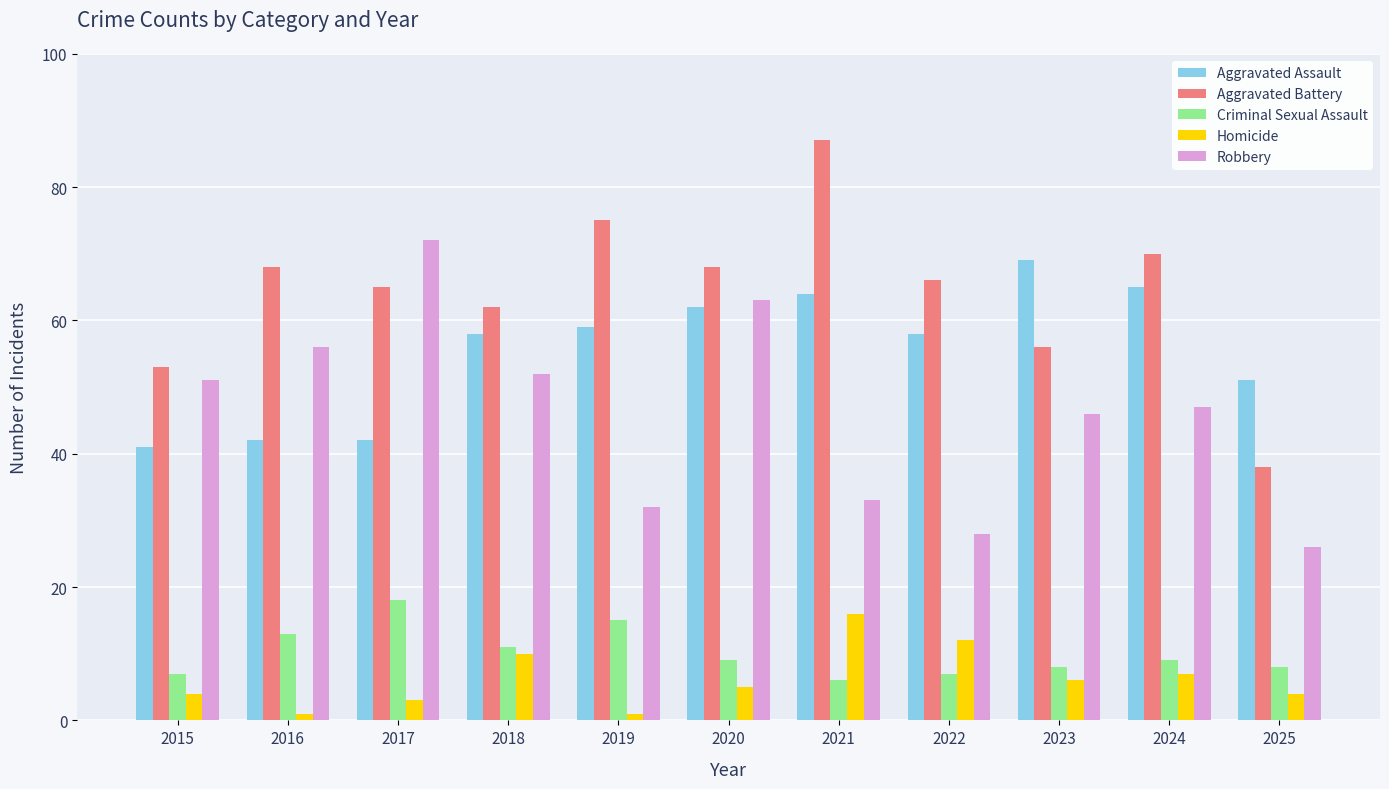

Reading left to right, extract all data points from this chart.

Aggravated Assault: 2015=41	2016=42	2017=42	2018=58	2019=59	2020=62	2021=64	2022=58	2023=69	2024=65	2025=51
Aggravated Battery: 2015=53	2016=68	2017=65	2018=62	2019=75	2020=68	2021=87	2022=66	2023=56	2024=70	2025=38
Criminal Sexual Assault: 2015=7	2016=13	2017=18	2018=11	2019=15	2020=9	2021=6	2022=7	2023=8	2024=9	2025=8
Homicide: 2015=4	2016=1	2017=3	2018=10	2019=1	2020=5	2021=16	2022=12	2023=6	2024=7	2025=4
Robbery: 2015=51	2016=56	2017=72	2018=52	2019=32	2020=63	2021=33	2022=28	2023=46	2024=47	2025=26